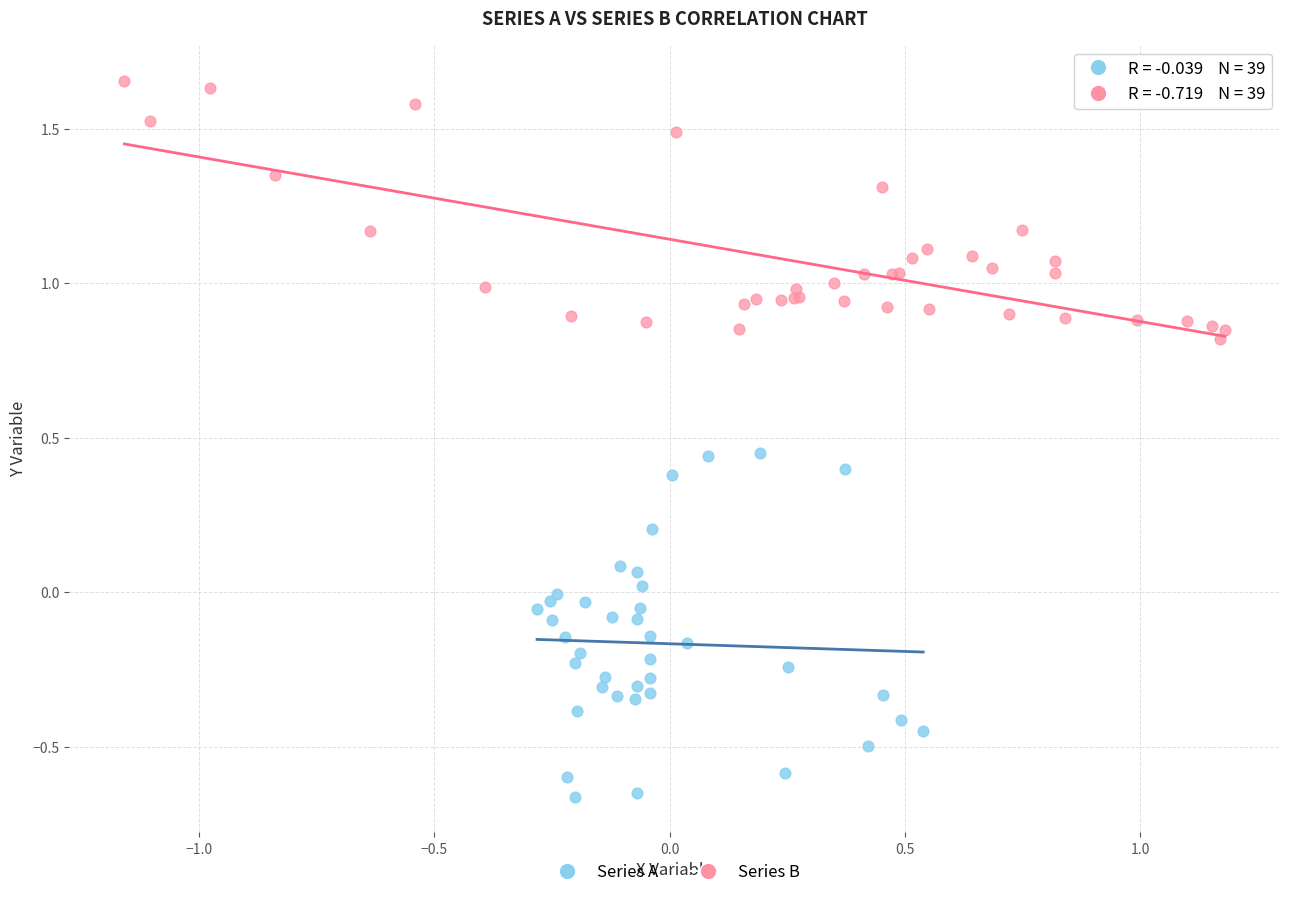

Which series reaches the maximum Y coordinate?

Series B